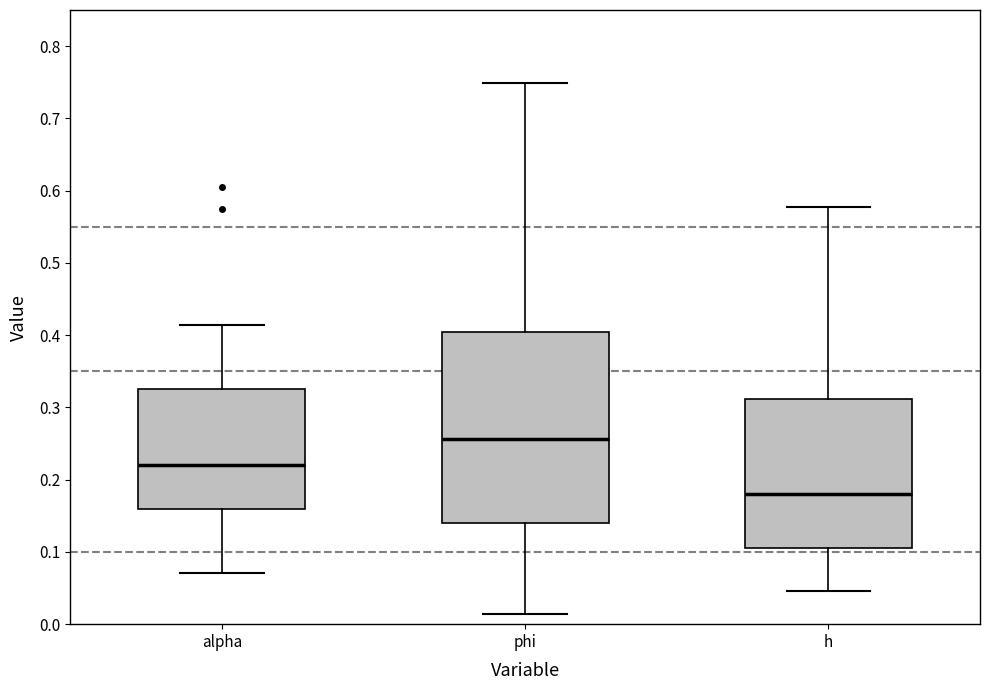

Reading left to right, transcribe this box plot: for each box, give where its median line is, the range the box spans, and where its two whiskers end, as read against the y-axis. The values are not printed on the chart, so give them approximately, as read against the axis.

alpha: median 0.22, box 0.16 to 0.33, whiskers 0.07 to 0.41
phi: median 0.26, box 0.14 to 0.40, whiskers 0.01 to 0.75
h: median 0.18, box 0.11 to 0.31, whiskers 0.05 to 0.58